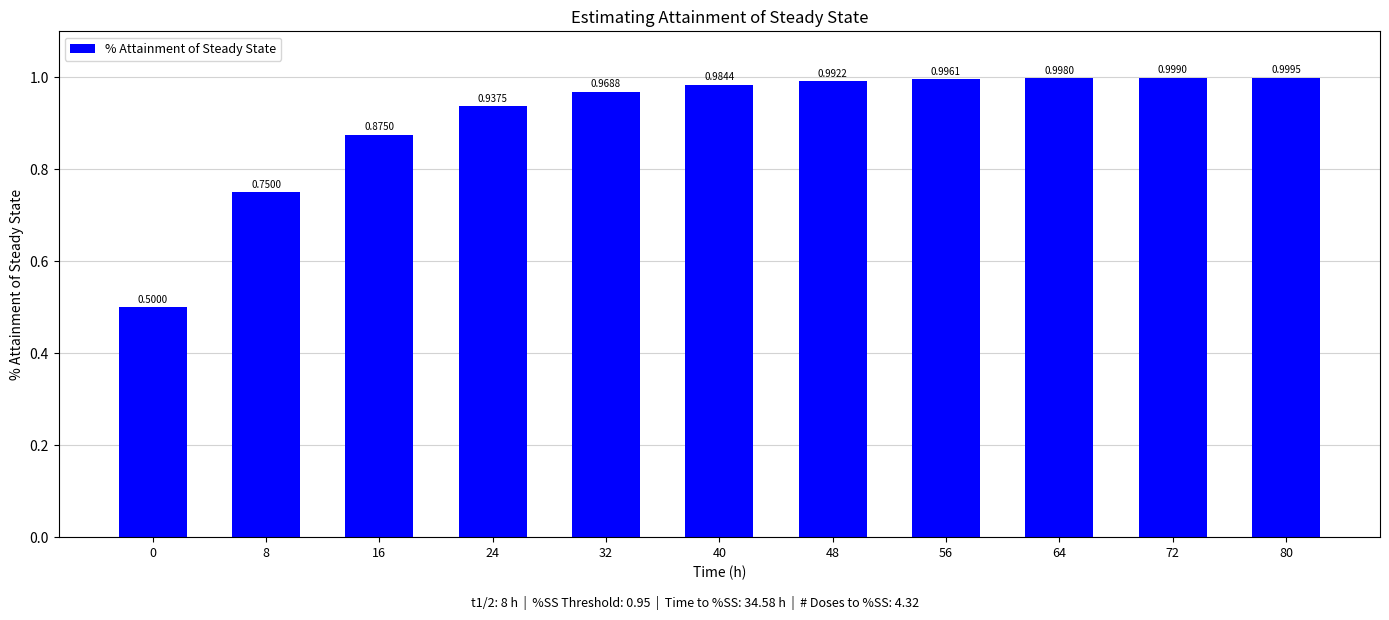

Rank the categories by value from lowest to highest.

0, 8, 16, 24, 32, 40, 48, 56, 64, 72, 80